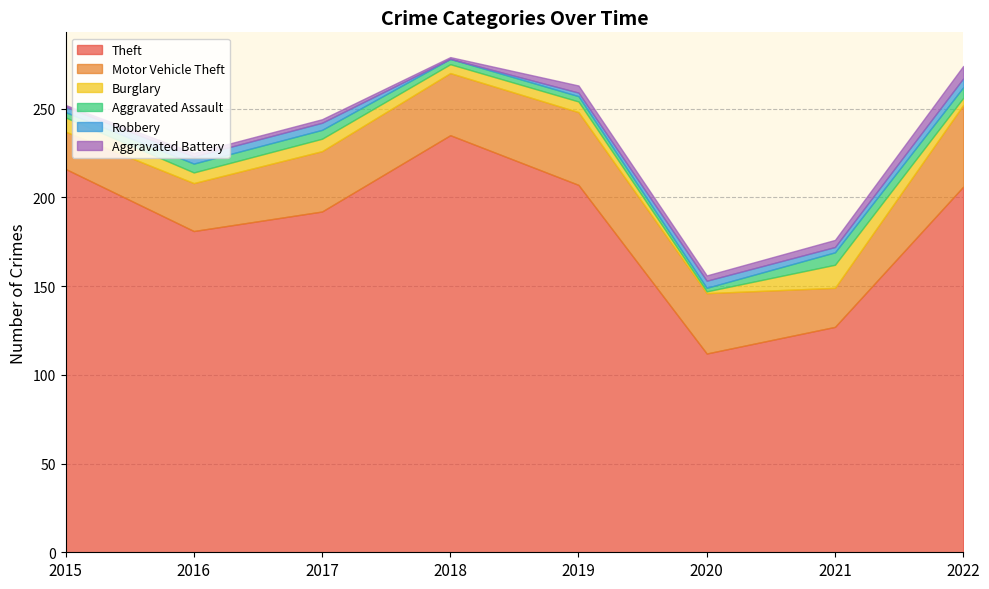

True or false: Aggravated Battery and Motor Vehicle Theft intersect in this chart.

False